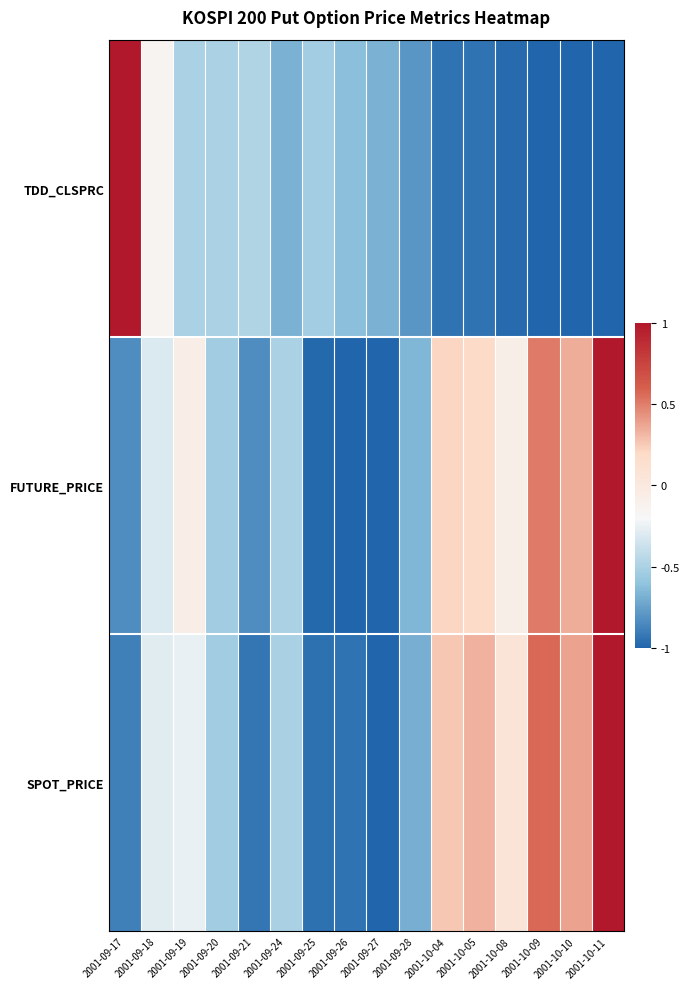

Reading left to right, list all the values displayed in this chart.

TDD_CLSPRC: 2001-09-17=1.0	2001-09-18=-0.1	2001-09-19=-0.5	2001-09-20=-0.5	2001-09-21=-0.5	2001-09-24=-0.7	2001-09-25=-0.5	2001-09-26=-0.6	2001-09-27=-0.7	2001-09-28=-0.8	2001-10-04=-0.9	2001-10-05=-0.9	2001-10-08=-1.0	2001-10-09=-1.0	2001-10-10=-1.0	2001-10-11=-1.0
FUTURE_PRICE: 2001-09-17=-0.8	2001-09-18=-0.3	2001-09-19=-0.1	2001-09-20=-0.5	2001-09-21=-0.8	2001-09-24=-0.5	2001-09-25=-1.0	2001-09-26=-1.0	2001-09-27=-1.0	2001-09-28=-0.7	2001-10-04=0.2	2001-10-05=0.2	2001-10-08=-0.1	2001-10-09=0.5	2001-10-10=0.3	2001-10-11=1.0
SPOT_PRICE: 2001-09-17=-0.9	2001-09-18=-0.3	2001-09-19=-0.3	2001-09-20=-0.5	2001-09-21=-0.9	2001-09-24=-0.5	2001-09-25=-1.0	2001-09-26=-0.9	2001-09-27=-1.0	2001-09-28=-0.7	2001-10-04=0.3	2001-10-05=0.3	2001-10-08=0.1	2001-10-09=0.6	2001-10-10=0.4	2001-10-11=1.0